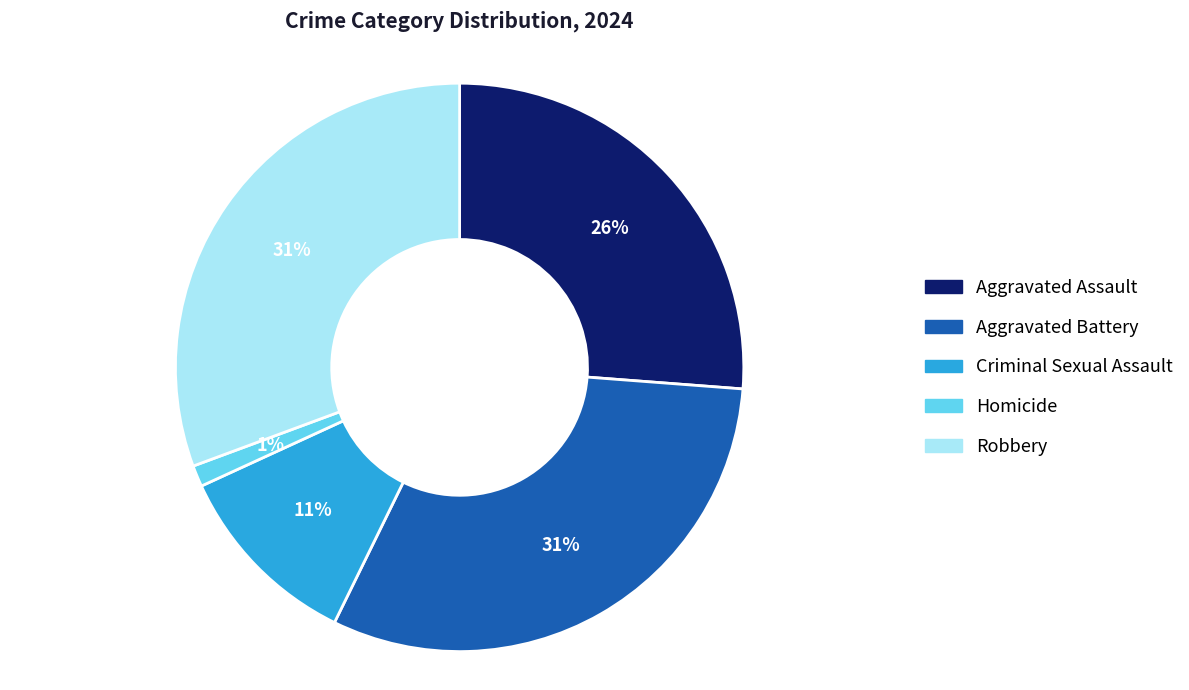

To the nearest percent, what portion does Homicide represent?

1%